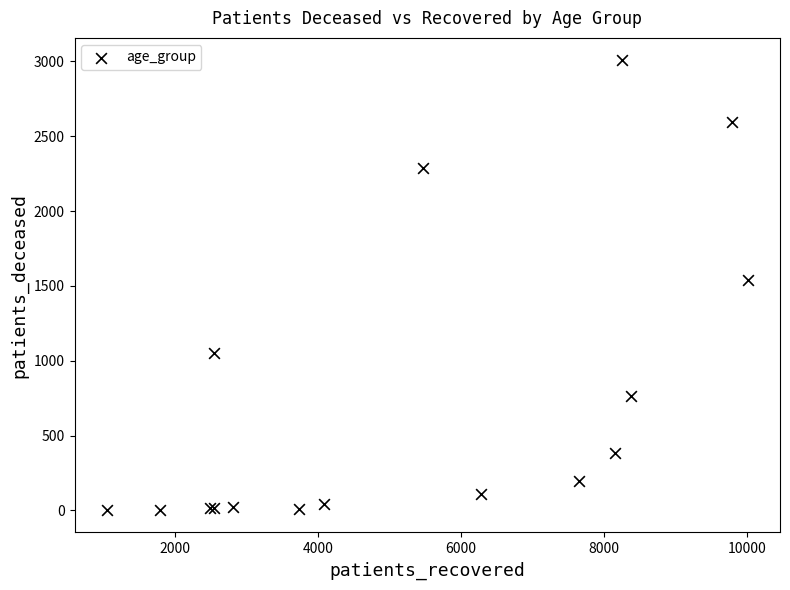

What Y value in the scatter plot is closest to 1505?

1541